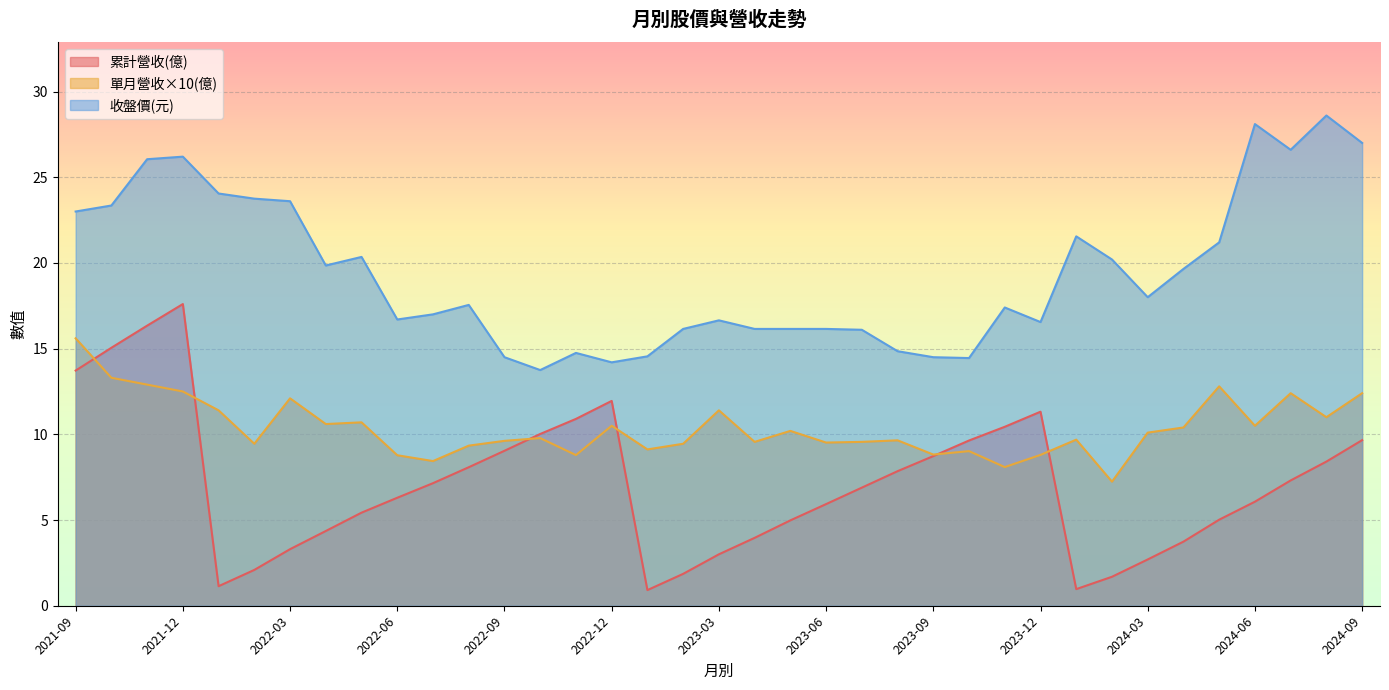

True or false: 收盤價 and 單月營收 intersect in this chart.

False